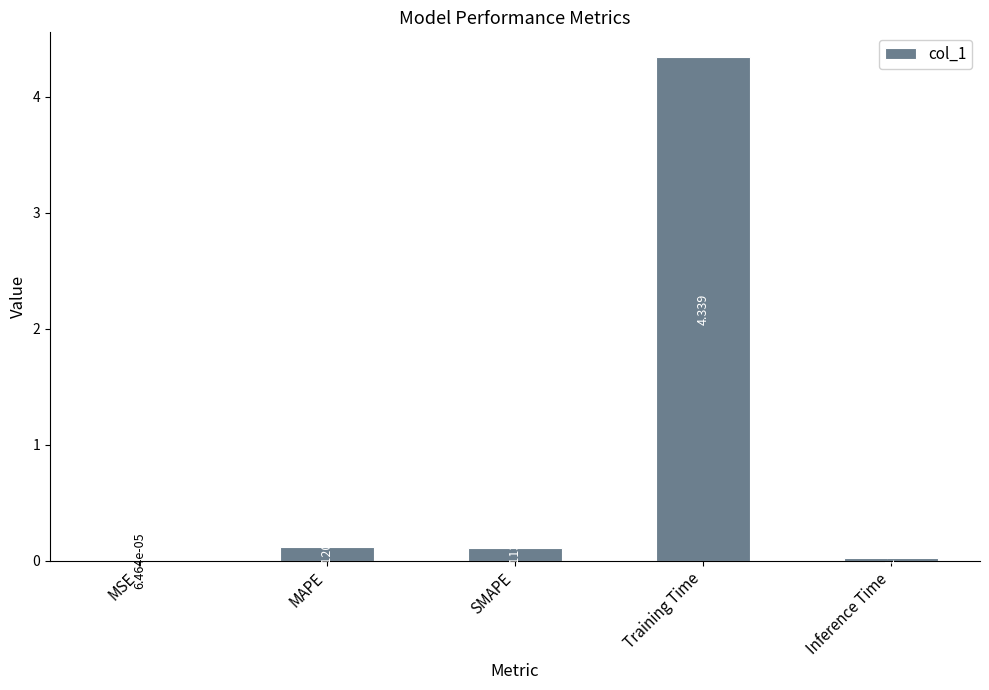

Which category has the highest value across all series?

Training Time